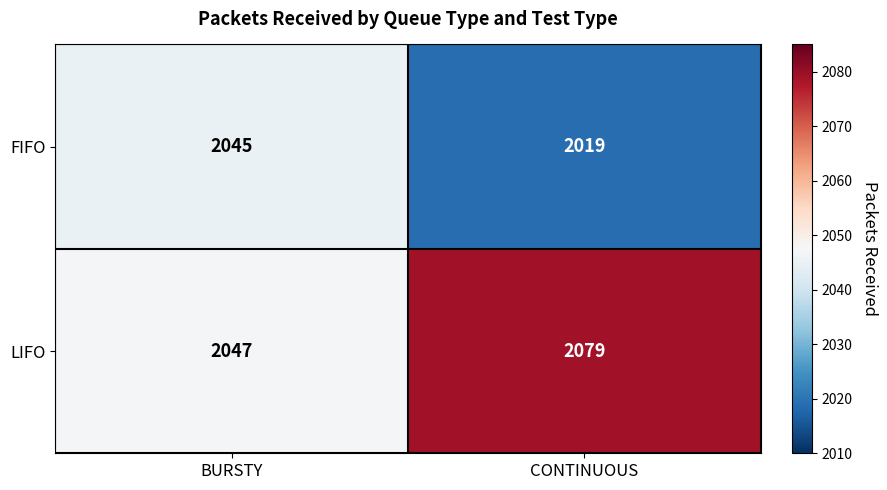

What is the difference between the highest and lowest values at BURSTY?

2